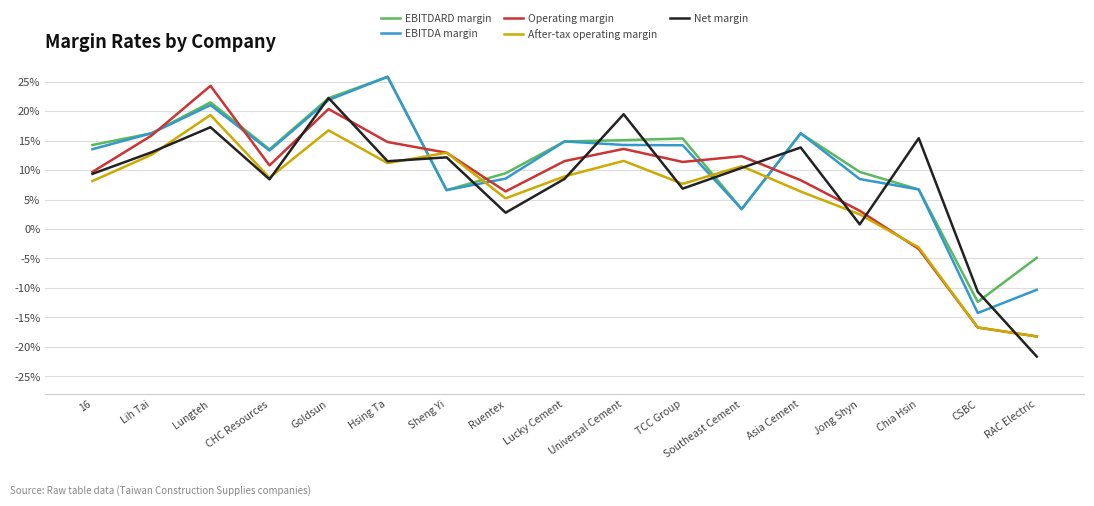

List the series in order of their peak value, lowest first.

After-tax operating margin, Net margin, Operating margin, EBITDARD margin, EBITDA margin